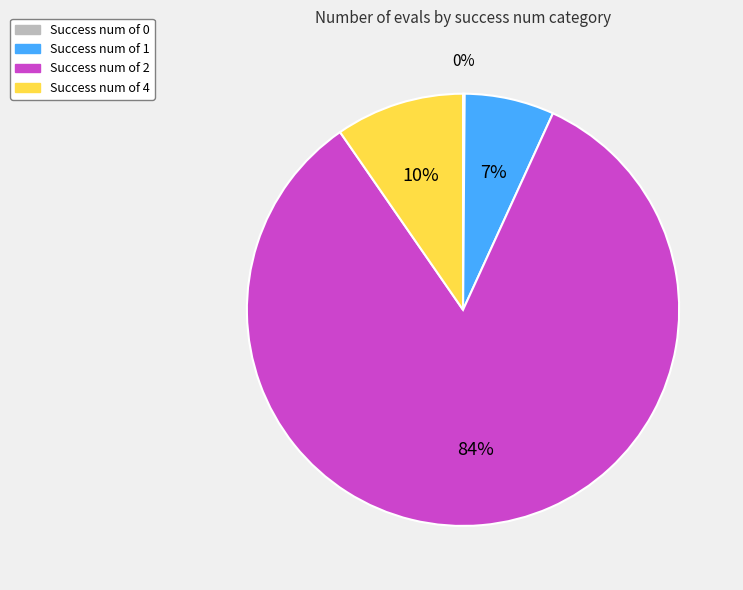

To the nearest percent, what is the difference between the largest and smallest slice percentages?

83%